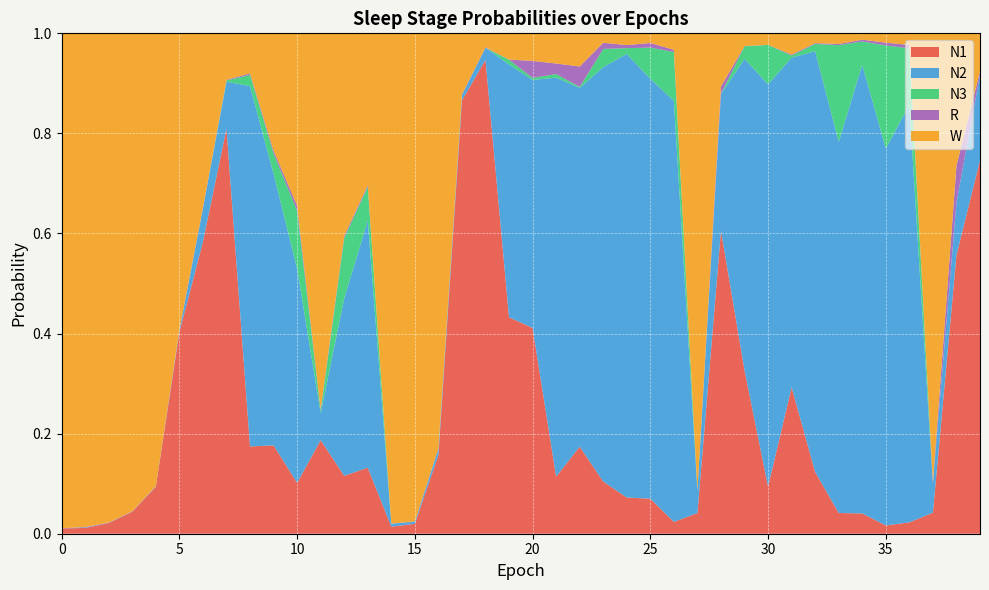

Reading left to right, transcribe all the data shown in this chart.

N1: 0=0.0	1=0.0	2=0.0	3=0.0	4=0.1	5=0.4	6=0.6	7=0.8	8=0.2	9=0.2	10=0.1	11=0.2	12=0.1	13=0.1	14=0.0	15=0.0	16=0.2	17=0.9	18=0.9	19=0.4	20=0.4	21=0.1	22=0.2	23=0.1	24=0.1	25=0.1	26=0.0	27=0.0	28=0.6	29=0.3	30=0.1	31=0.3	32=0.1	33=0.0	34=0.0	35=0.0	36=0.0	37=0.0	38=0.6	39=0.7
N2: 0=0.0	1=0.0	2=0.0	3=0.0	4=0.0	5=0.0	6=0.1	7=0.1	8=0.7	9=0.5	10=0.4	11=0.1	12=0.4	13=0.5	14=0.0	15=0.0	16=0.0	17=0.0	18=0.0	19=0.5	20=0.5	21=0.8	22=0.7	23=0.8	24=0.9	25=0.8	26=0.8	27=0.0	28=0.3	29=0.6	30=0.8	31=0.7	32=0.8	33=0.7	34=0.9	35=0.8	36=0.8	37=0.1	38=0.1	39=0.2
N3: 0=0.0	1=0.0	2=0.0	3=0.0	4=0.0	5=0.0	6=0.0	7=0.0	8=0.0	9=0.0	10=0.1	11=0.0	12=0.1	13=0.1	14=0.0	15=0.0	16=0.0	17=0.0	18=0.0	19=0.0	20=0.0	21=0.0	22=0.0	23=0.0	24=0.0	25=0.1	26=0.1	27=0.0	28=0.0	29=0.0	30=0.1	31=0.0	32=0.0	33=0.2	34=0.0	35=0.2	36=0.1	37=0.0	38=0.0	39=0.0
R: 0=0.0	1=0.0	2=0.0	3=0.0	4=0.0	5=0.0	6=0.0	7=0.0	8=0.0	9=0.0	10=0.0	11=0.0	12=0.0	13=0.0	14=0.0	15=0.0	16=0.0	17=0.0	18=0.0	19=0.0	20=0.0	21=0.0	22=0.0	23=0.0	24=0.0	25=0.0	26=0.0	27=0.0	28=0.0	29=0.0	30=0.0	31=0.0	32=0.0	33=0.0	34=0.0	35=0.0	36=0.0	37=0.0	38=0.1	39=0.0
W: 0=1.0	1=1.0	2=1.0	3=1.0	4=0.9	5=0.6	6=0.3	7=0.1	8=0.1	9=0.2	10=0.3	11=0.8	12=0.4	13=0.3	14=1.0	15=1.0	16=0.8	17=0.1	18=0.0	19=0.1	20=0.1	21=0.1	22=0.1	23=0.0	24=0.0	25=0.0	26=0.0	27=0.9	28=0.1	29=0.0	30=0.0	31=0.0	32=0.0	33=0.0	34=0.0	35=0.0	36=0.0	37=0.9	38=0.3	39=0.1